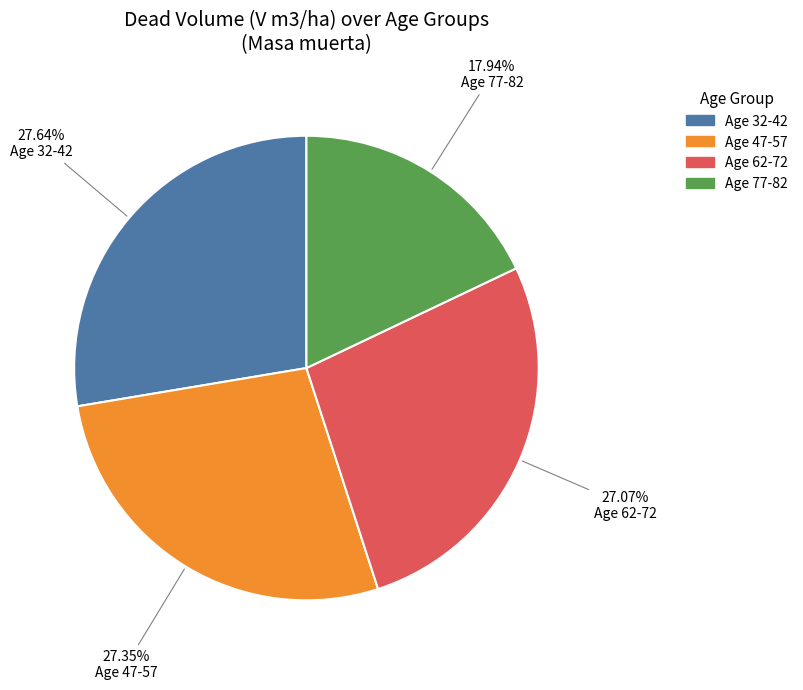

Does any single category account for the majority?

No